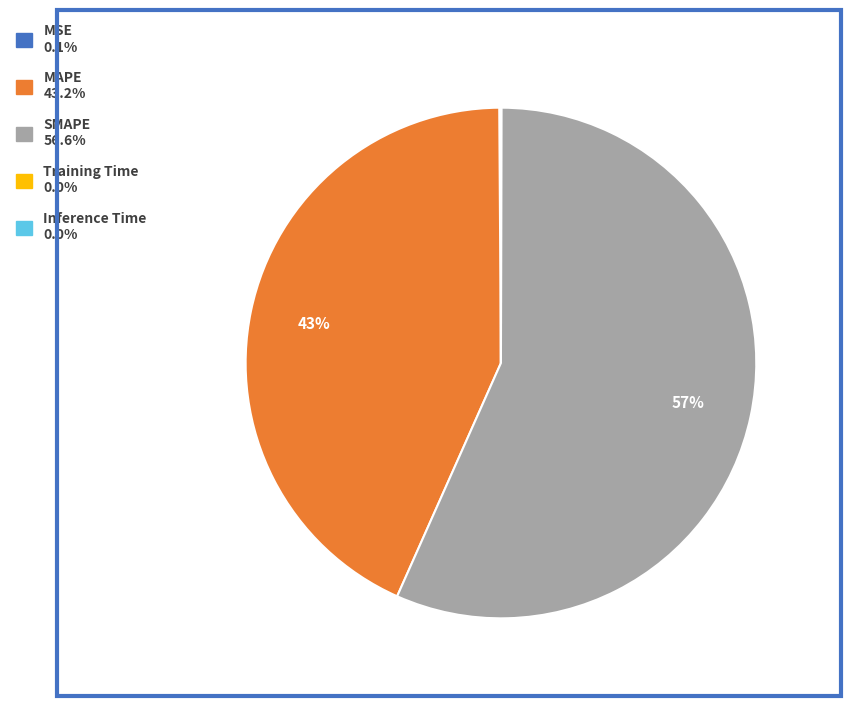

To the nearest percent, what percentage of the pie is SMAPE?

57%